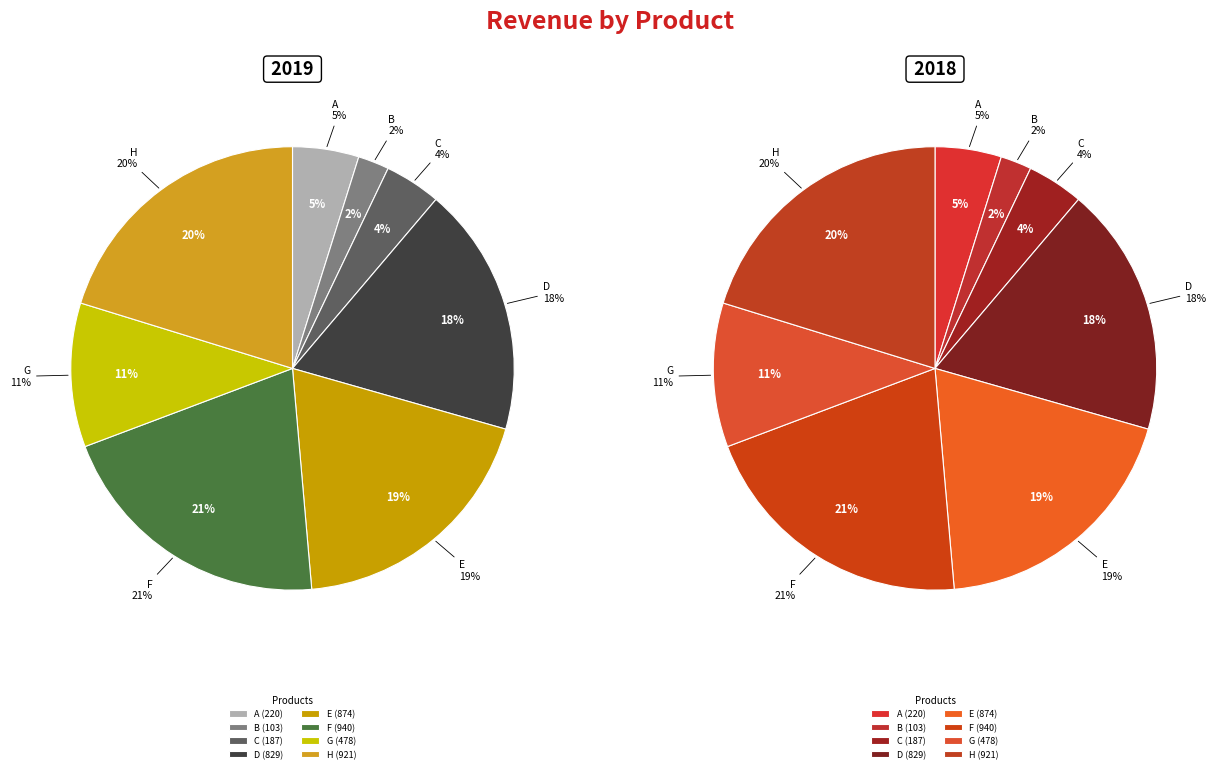

The G (478) slice represents 11% of the pie. True or false?

True